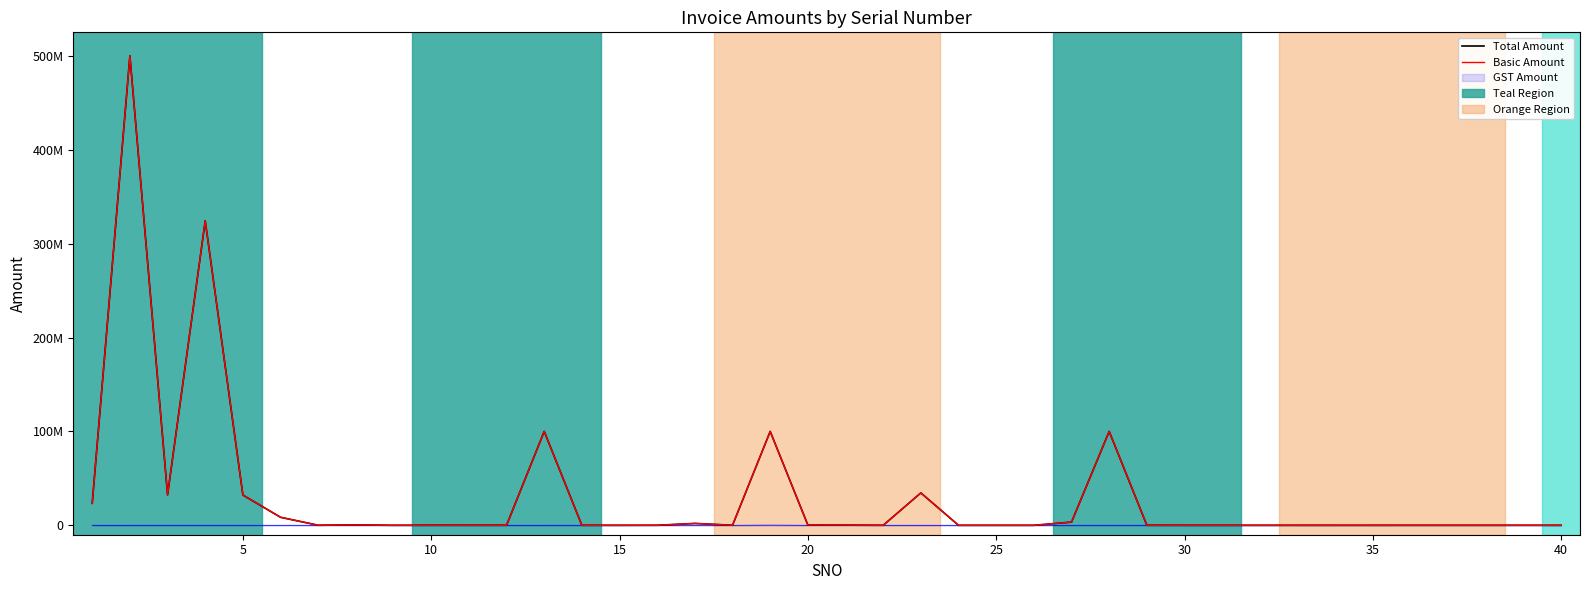

Does the chart display data point markers on the line(s)?

No